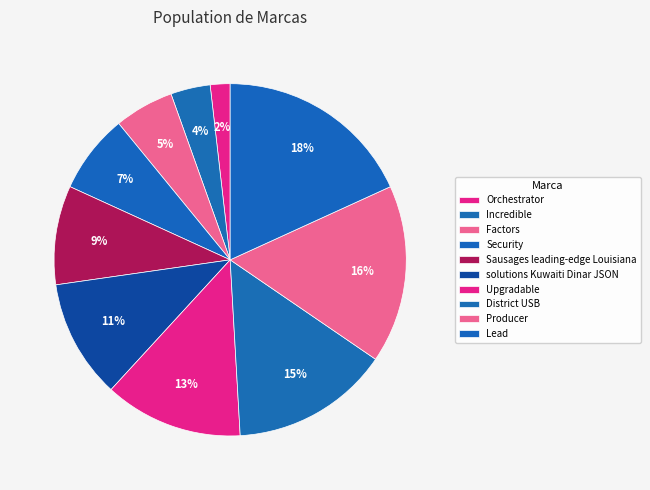

To the nearest percent, what percentage of the pie is Orchestrator?

2%